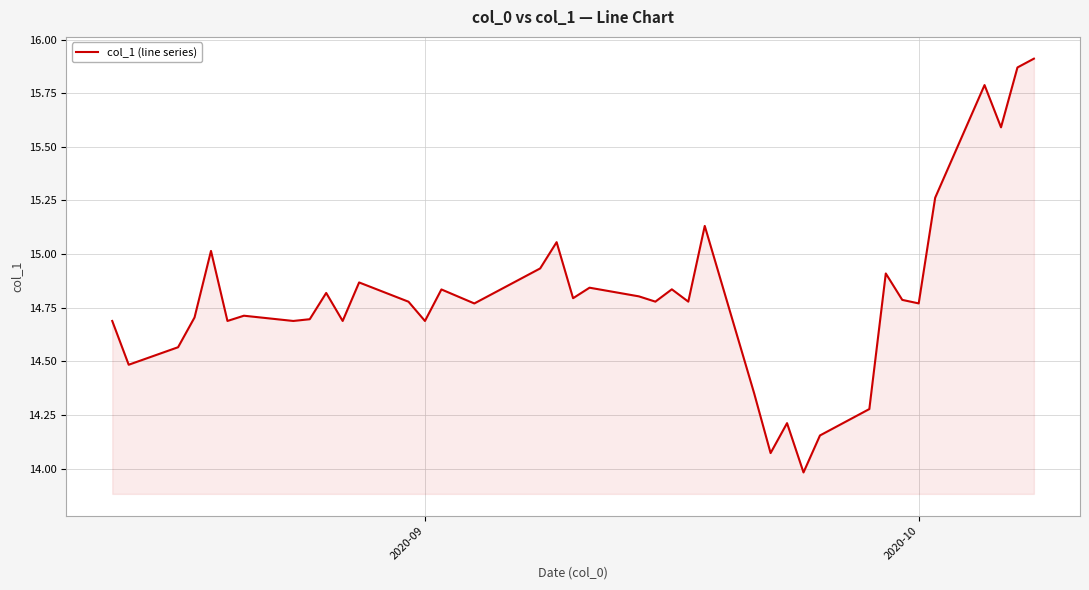

What is the difference between the maximum and minimum values?

1.9